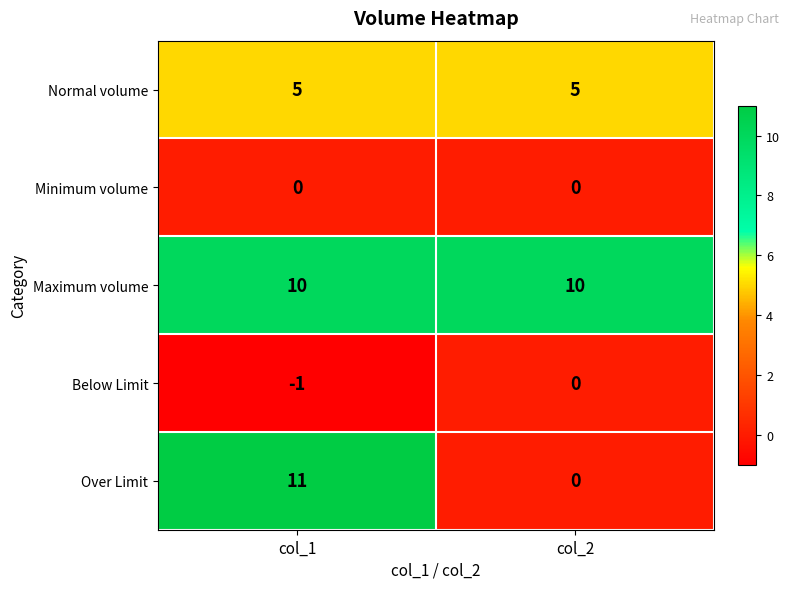

Reading right to left, what are all the values shown in this chart?

Normal volume: 5	5
Minimum volume: 0	0
Maximum volume: 10	10
Below Limit: 0	-1
Over Limit: 0	11